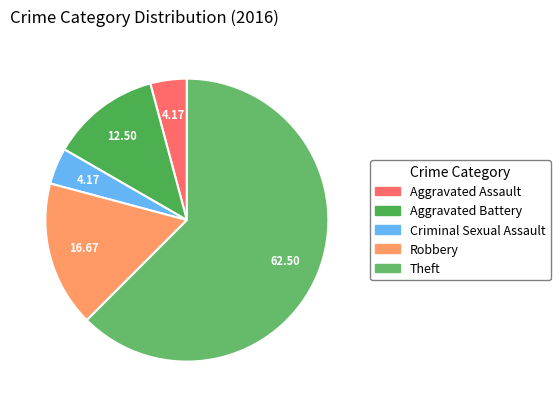

What percentage is the Aggravated Assault slice, to the nearest percent?

4%